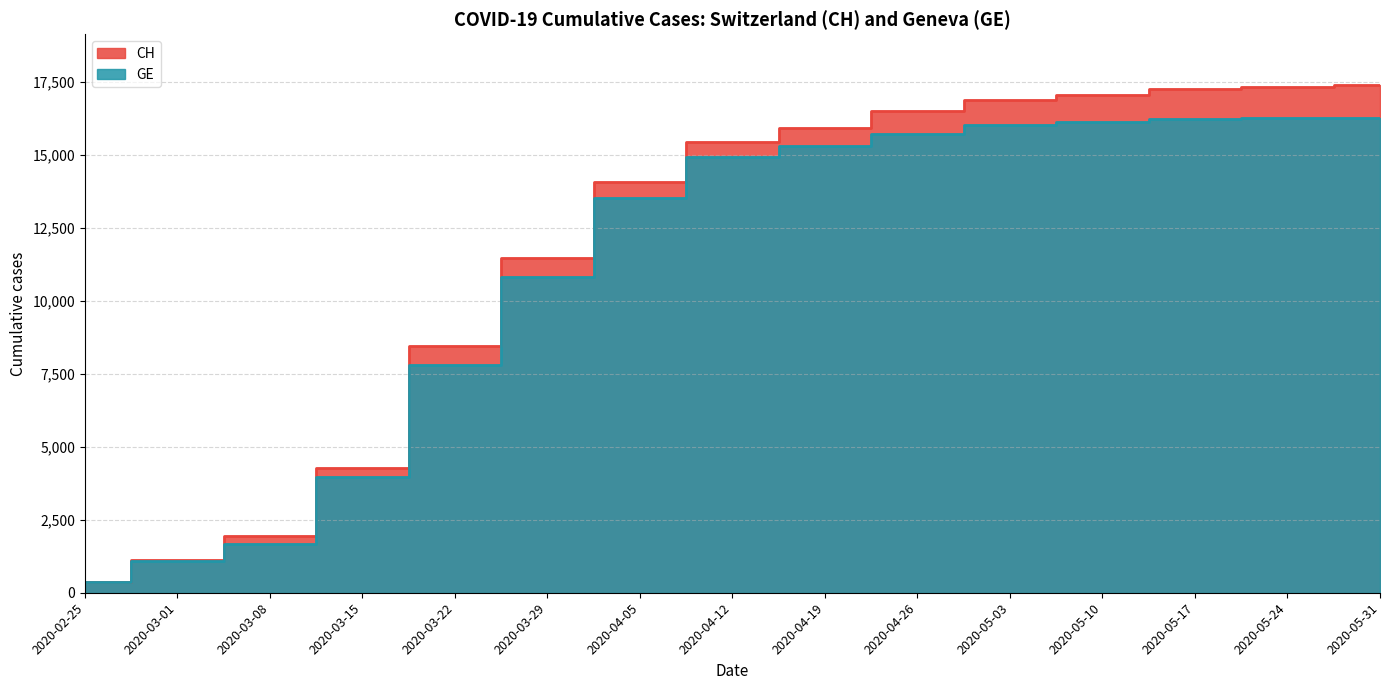

What position from the right is 2020-02-25?

15